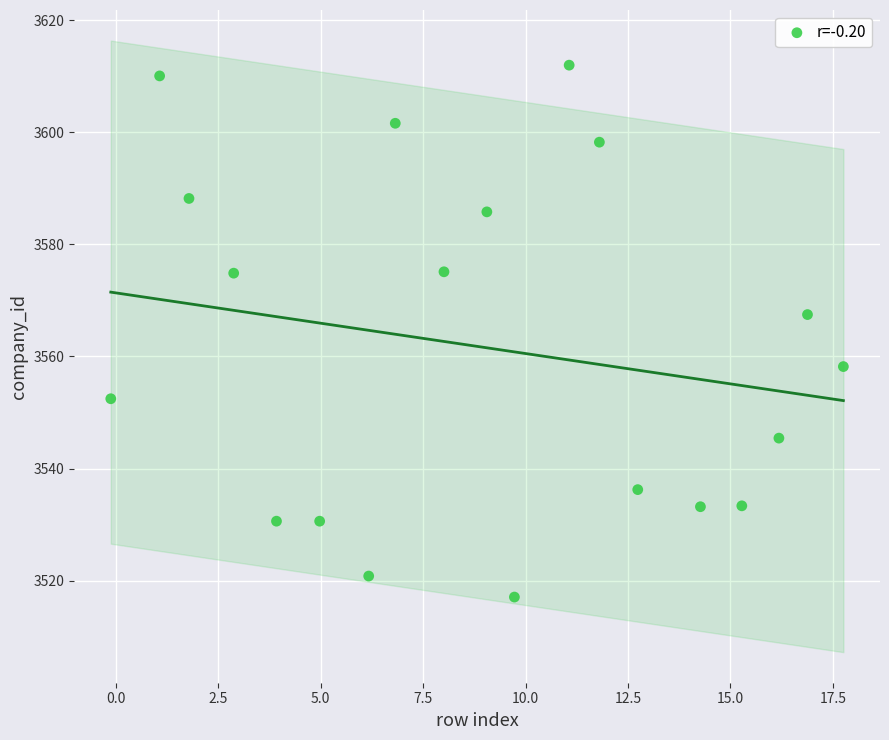

What Y value in the scatter plot is closest to 3564?

3567.5